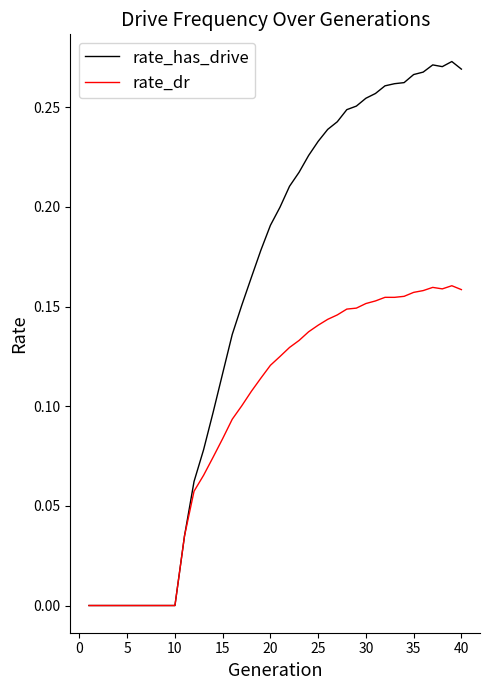

List the series in order of their peak value, lowest first.

rate_dr, rate_has_drive